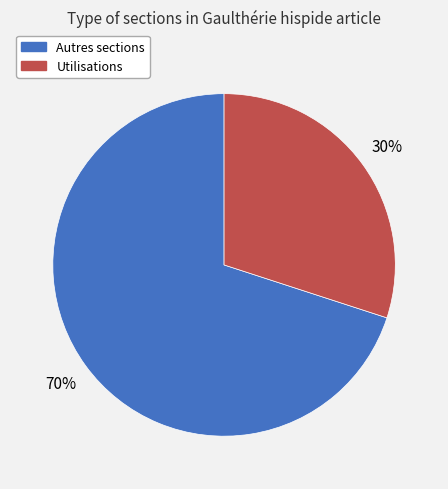

Is there any slice that represents more than half of the pie?

Yes